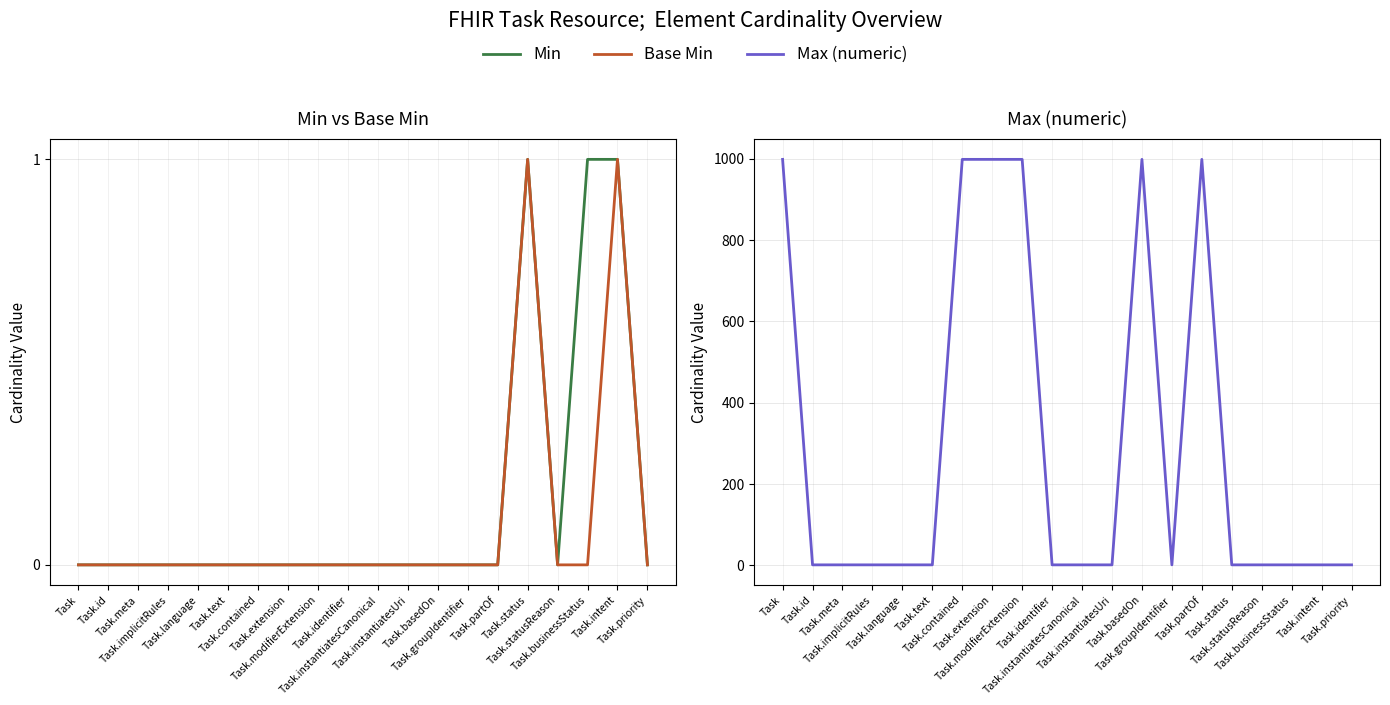

Which series has the widest spread of values?

Max (numeric)